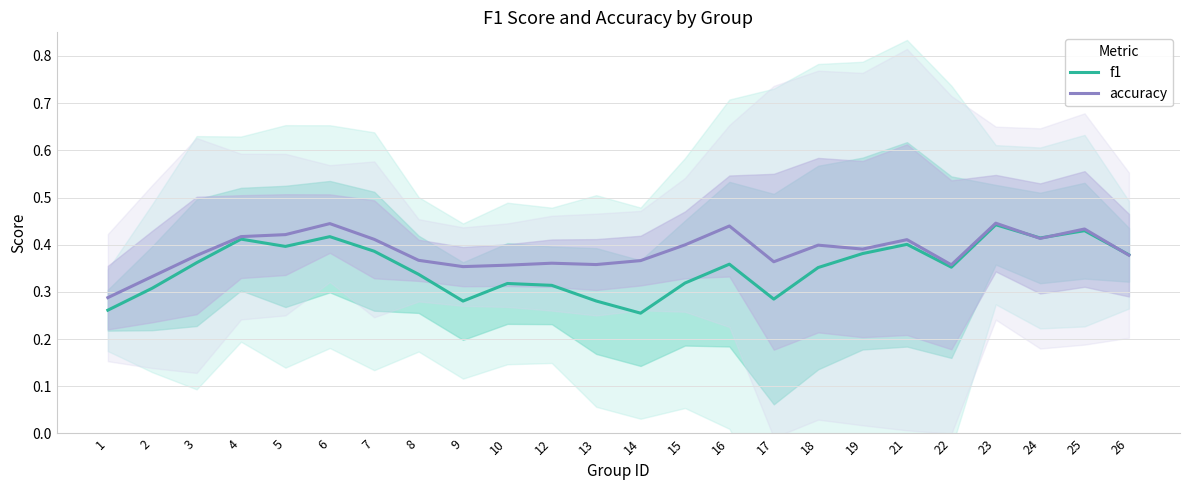

What is the minimum value shown in the chart?

0.3